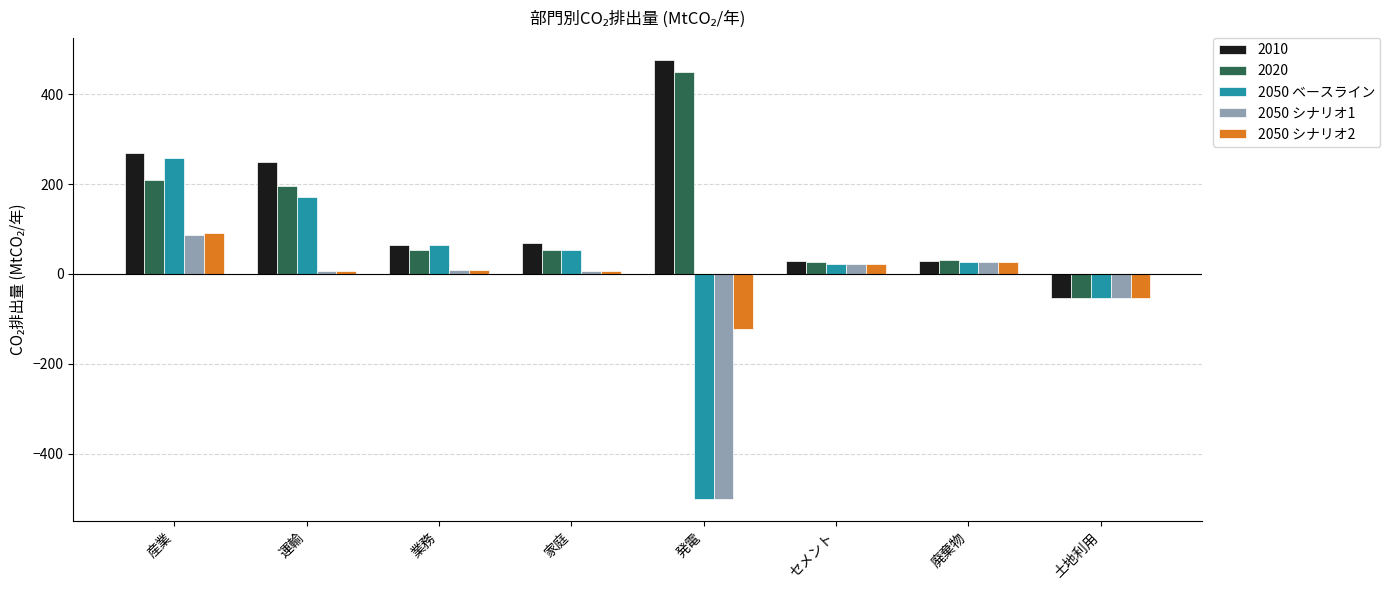

True or false: 2010 has a value of 69.6 at 家庭.

True